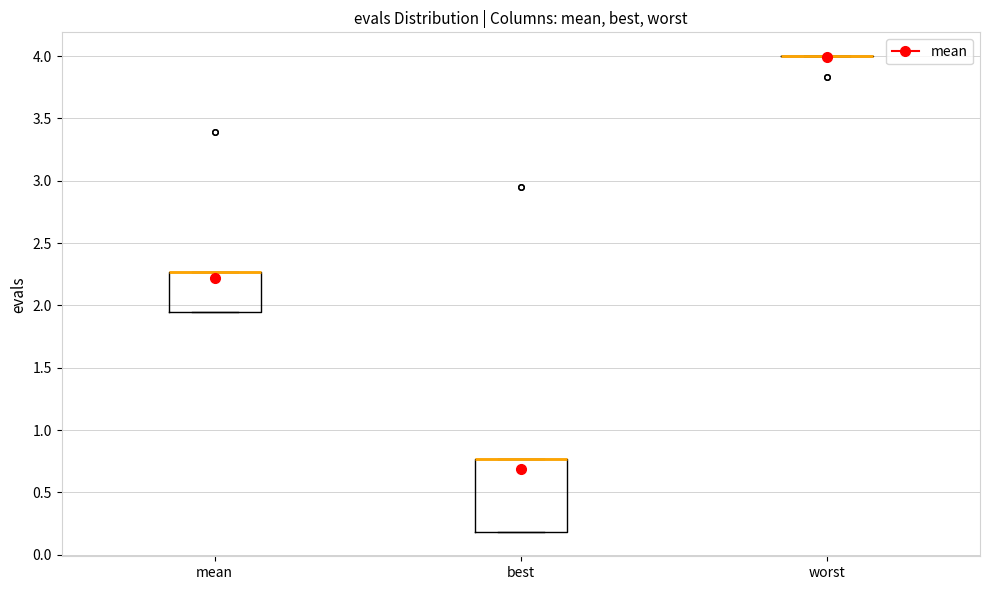

Reading left to right, transcribe this box plot: for each box, give where its median line is, the range the box spans, and where its two whiskers end, as read against the y-axis. The values are not printed on the chart, so give them approximately, as read against the axis.

mean: median 2.25 (drawn on the box's upper edge), box 1.95 to 2.25, whiskers 1.95 to 2.25
best: median 0.75 (drawn on the box's upper edge), box 0.20 to 0.75, whiskers 0.20 to 0.75
worst: box collapsed to a line at 4.00, whiskers 4.00 to 4.00